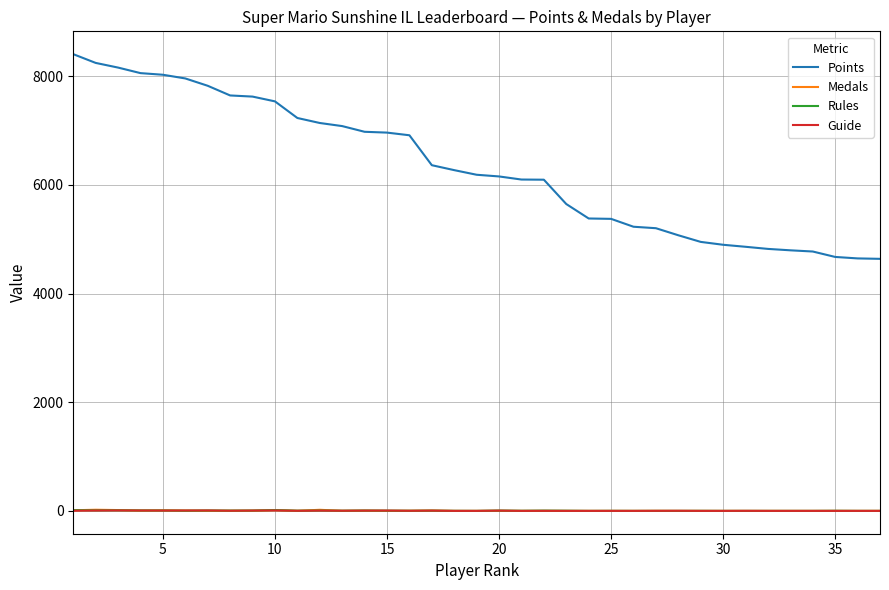

Which series has the largest total across all categories?

Points